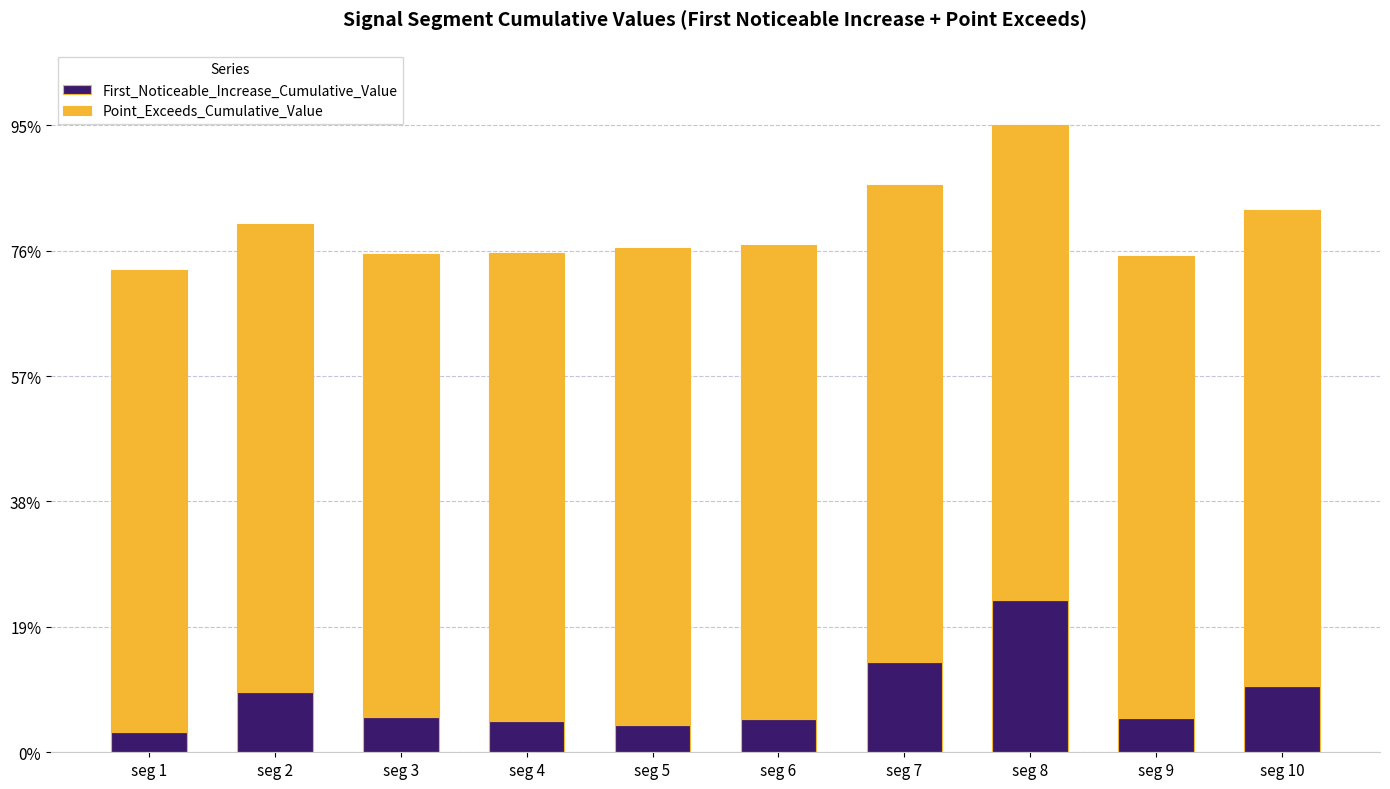

The Point_Exceeds_Cumulative_Value series shows 0.3 at seg 1. True or false?

False